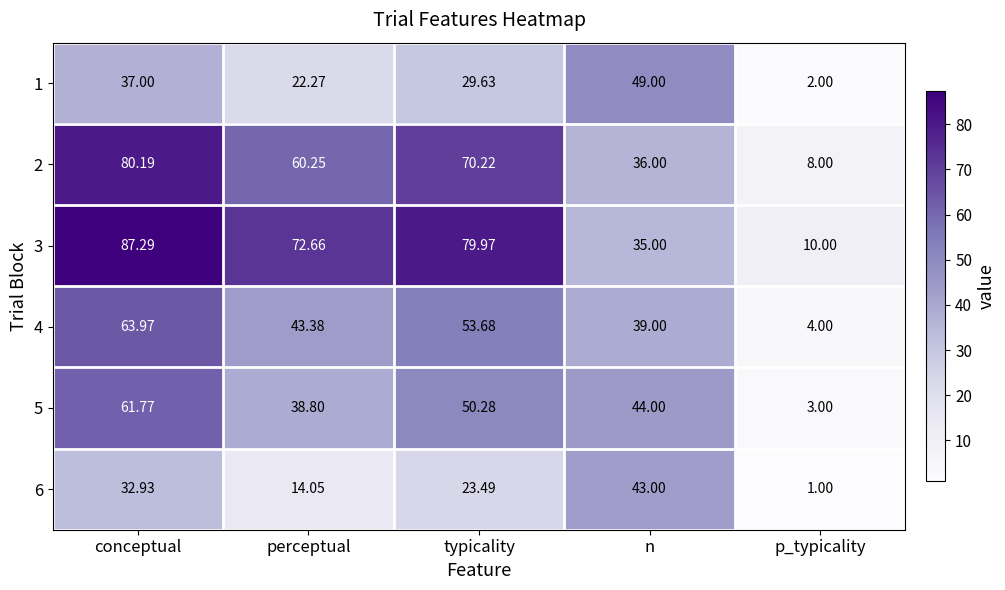

Which series has the largest range (max minus min)?

3